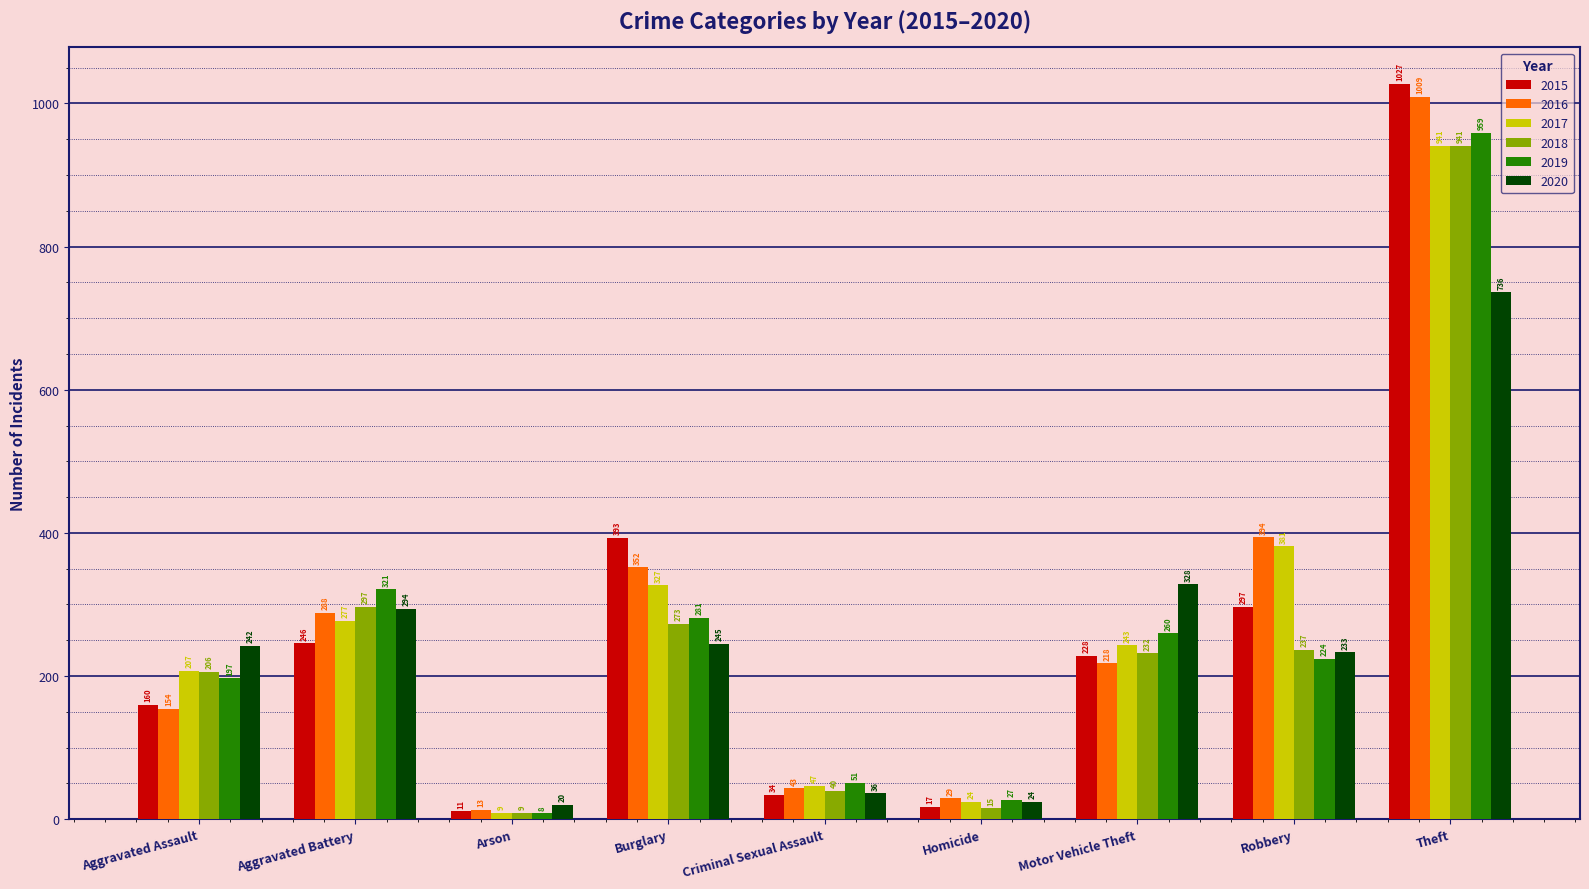

Count the number of categories in the chart.

9